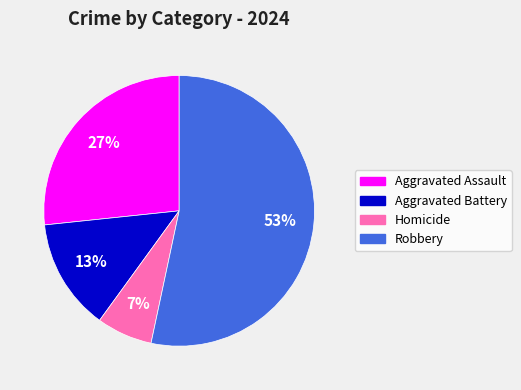

To the nearest percent, what portion does Aggravated Assault represent?

27%